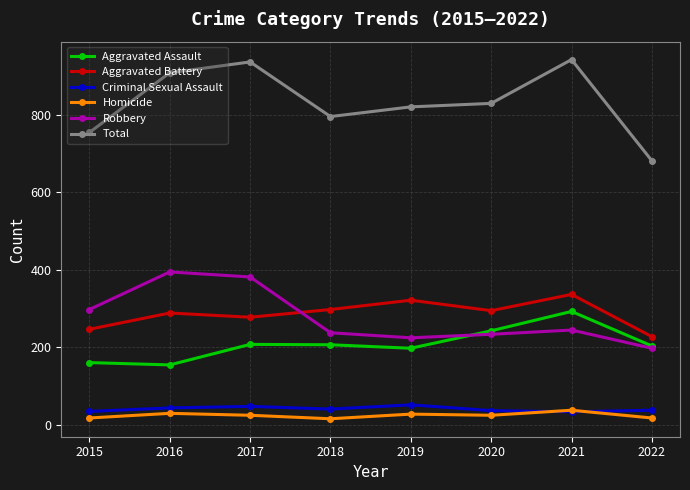

How many lines are shown in the chart?

6